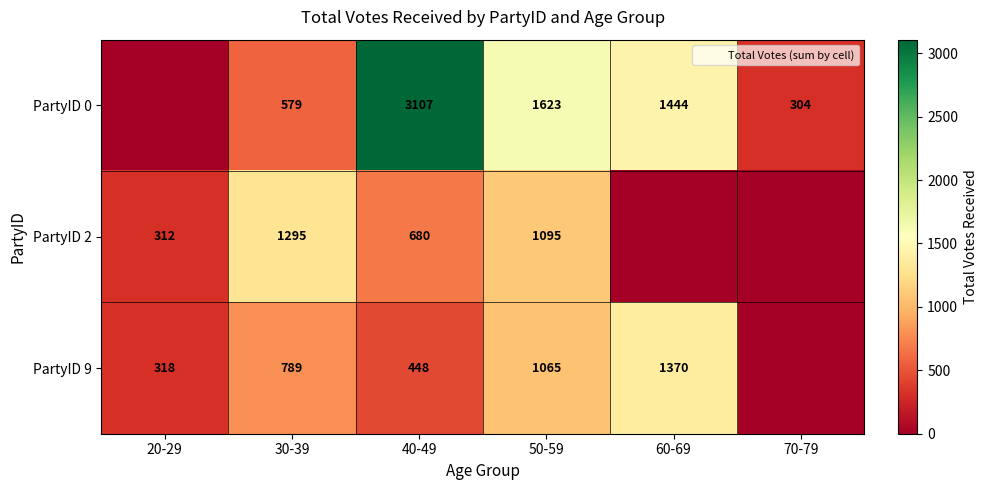

How many categories are shown in the chart?

6